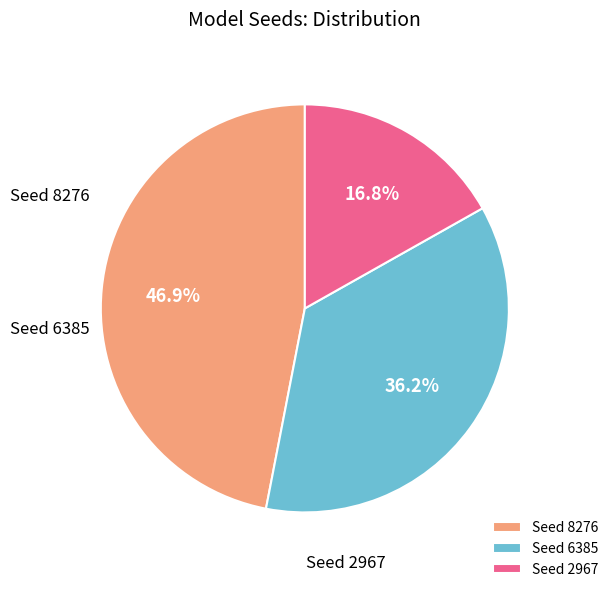

What percentage is the Seed 6385 slice, to the nearest percent?

36%